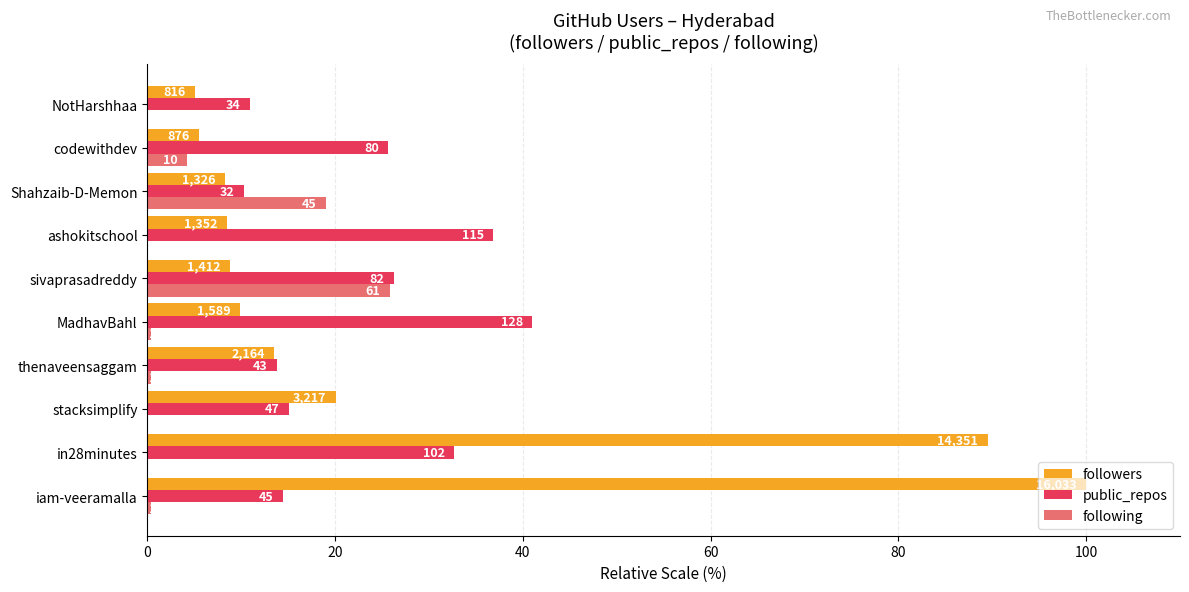

What are all the series names shown in the legend?

followers, public_repos, following